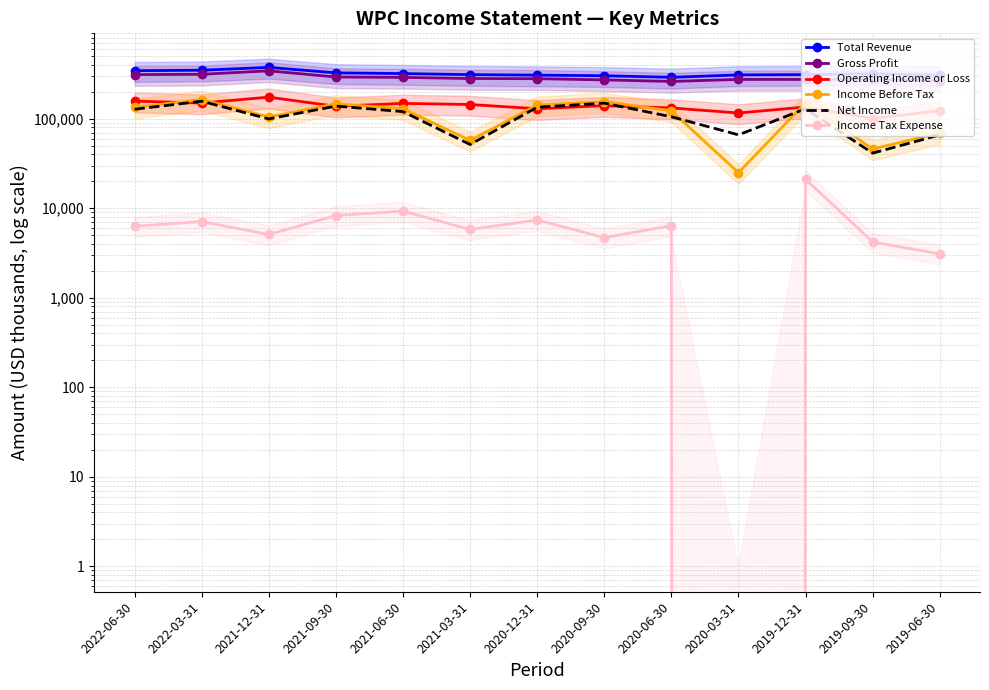

What is the sum of all Gross Profit values?

3738200